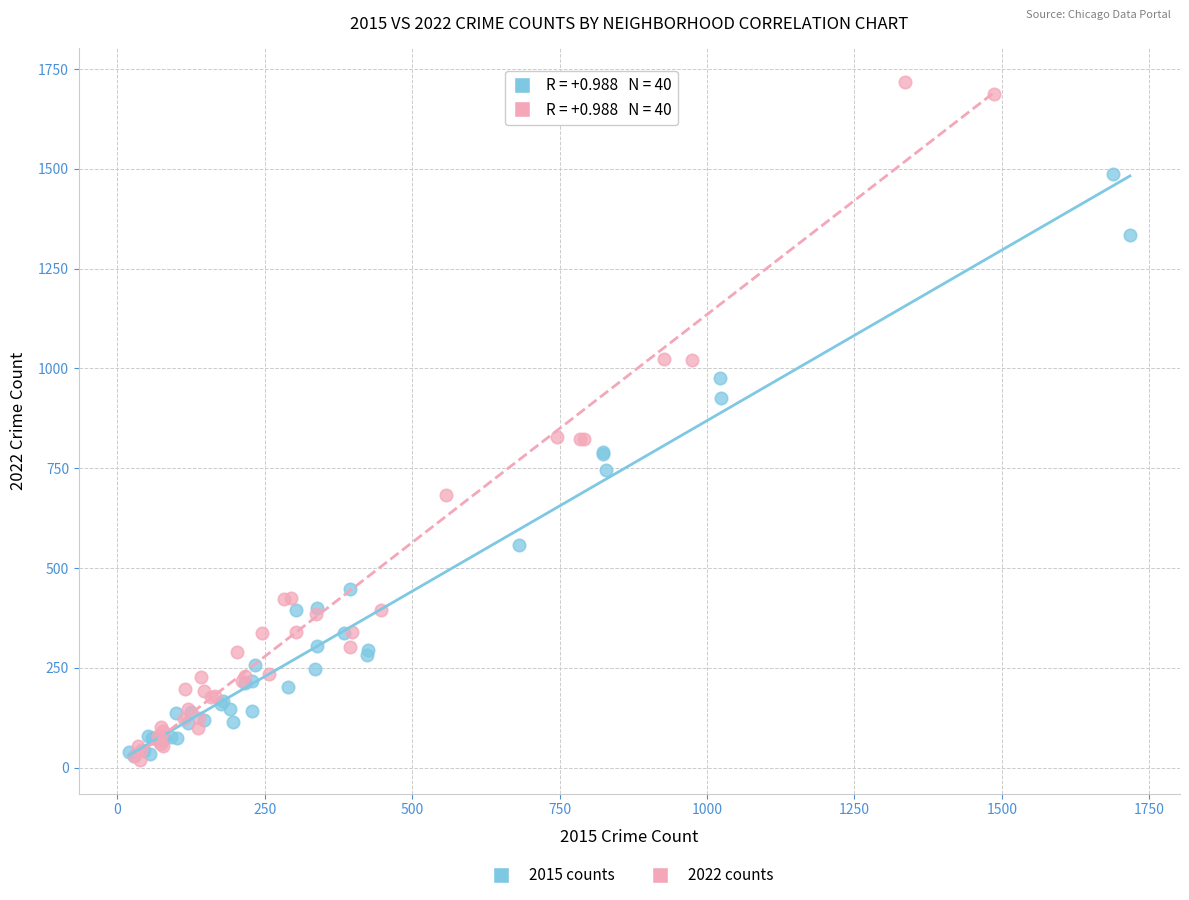

Which series reaches the maximum Y coordinate?

2022 counts